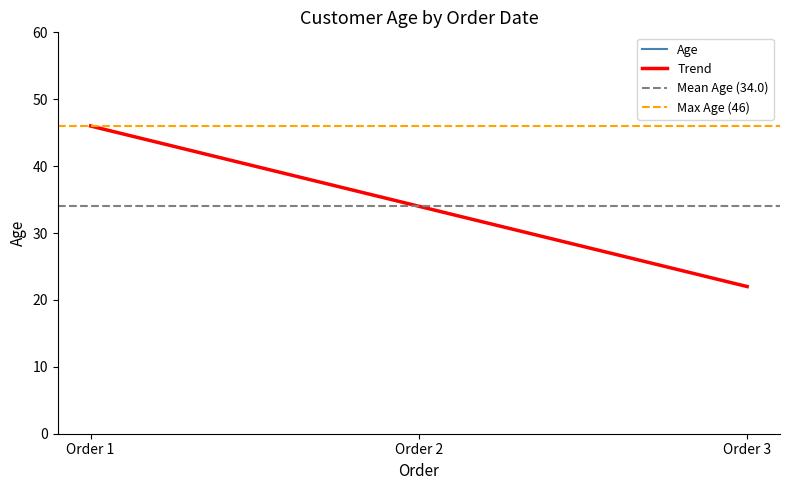

The value at Order 3 is 6. True or false?

False